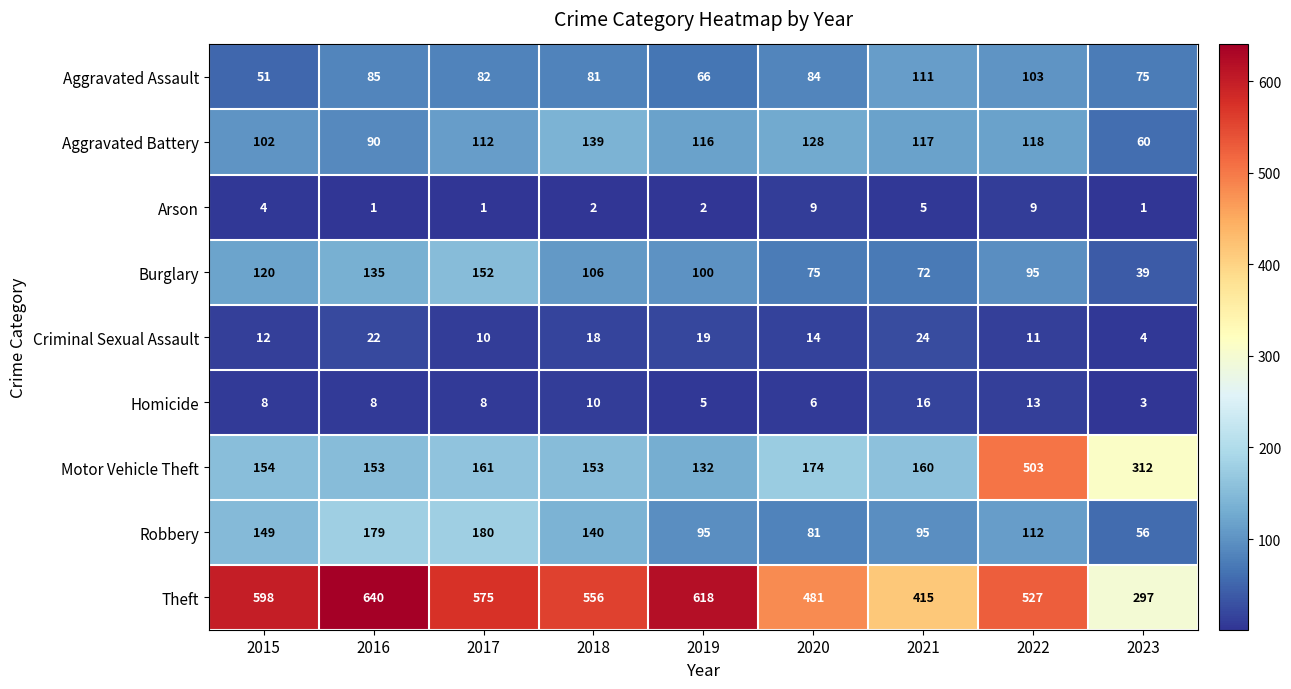

List the series in order of their peak value, highest first.

Theft, Motor Vehicle Theft, Robbery, Burglary, Aggravated Battery, Aggravated Assault, Criminal Sexual Assault, Homicide, Arson